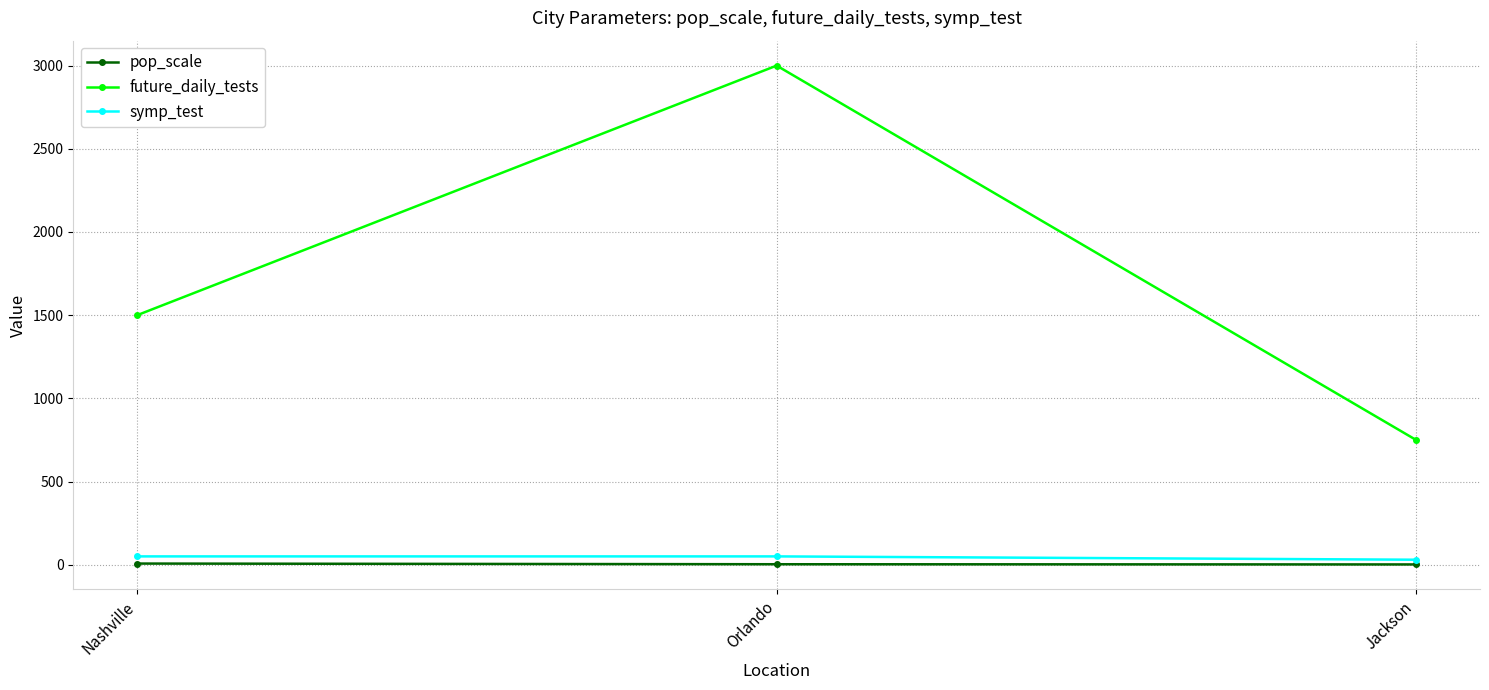

Which series has the largest total across all categories?

future_daily_tests